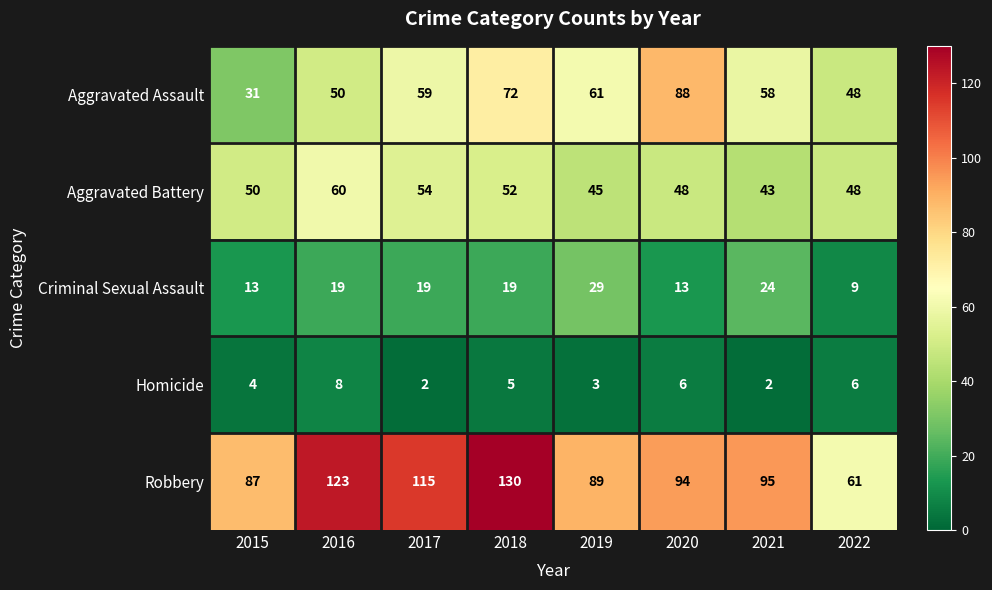

Rank the series by their maximum value, from lowest to highest.

Homicide, Criminal Sexual Assault, Aggravated Battery, Aggravated Assault, Robbery